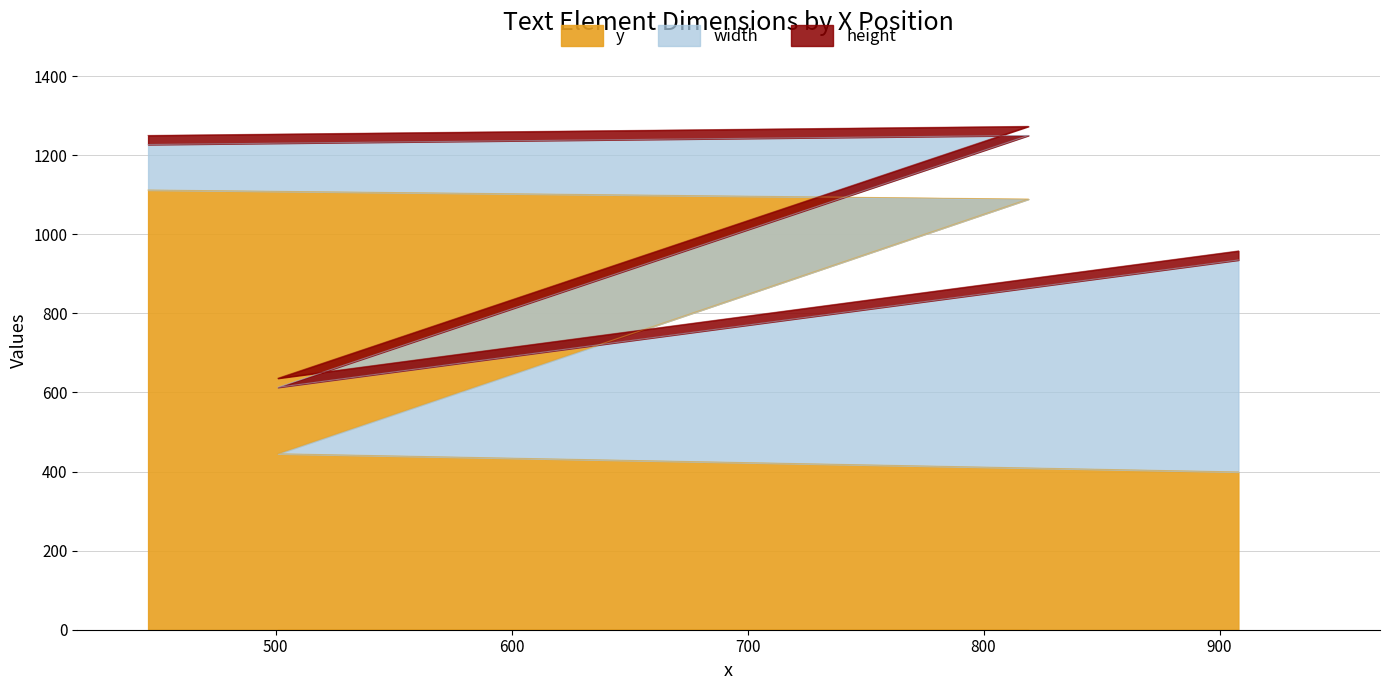

True or false: y has a value of 1112 at 446.

True